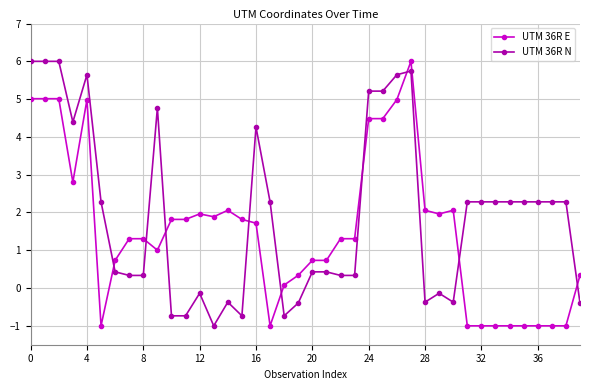

At how many categories does at least one series exceed 3?

11